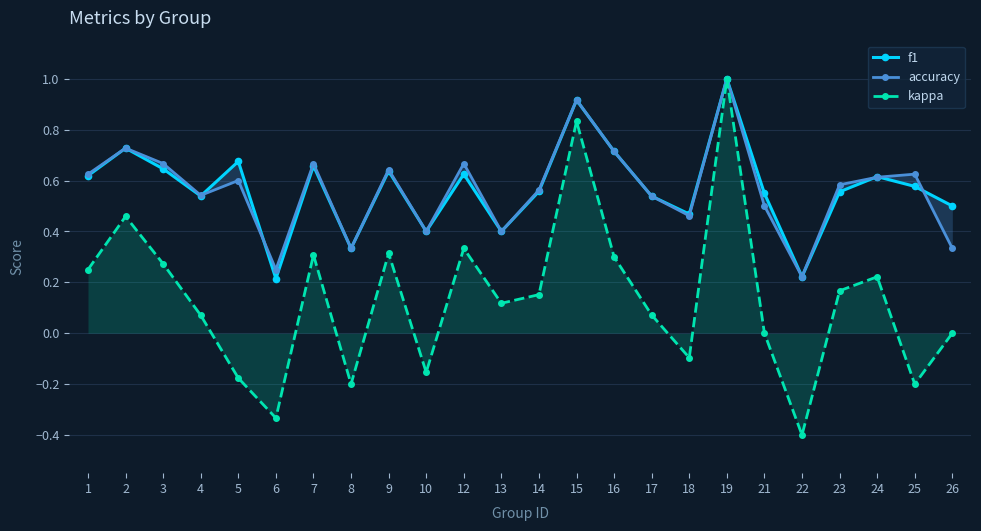

Which series has the largest range (max minus min)?

kappa